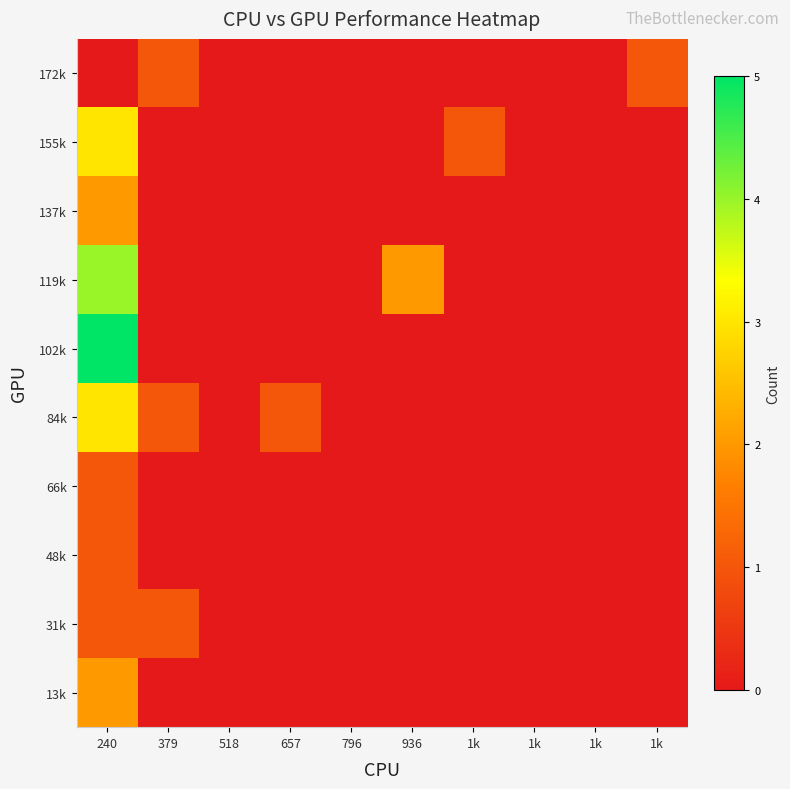

What is the maximum value shown in the chart?

5